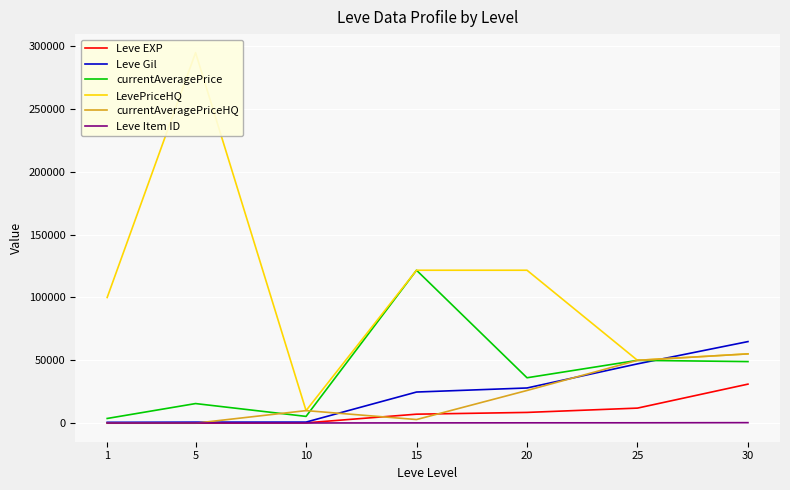

Is the value of LevePriceHQ at 1 greater than the value of Leve EXP at 1?

Yes